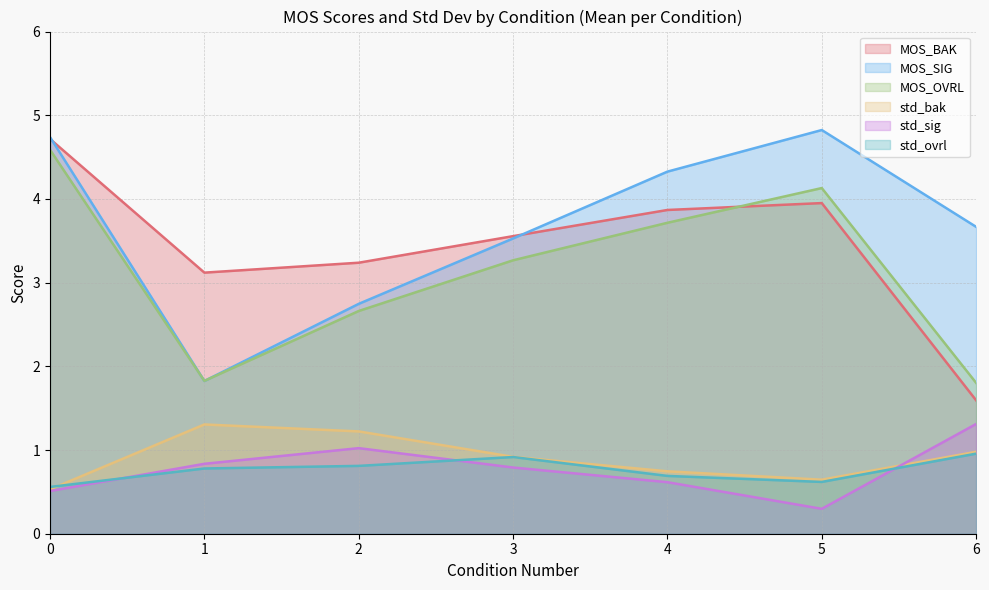

The value of MOS_OVRL at 7 is 1.8. True or false?

False